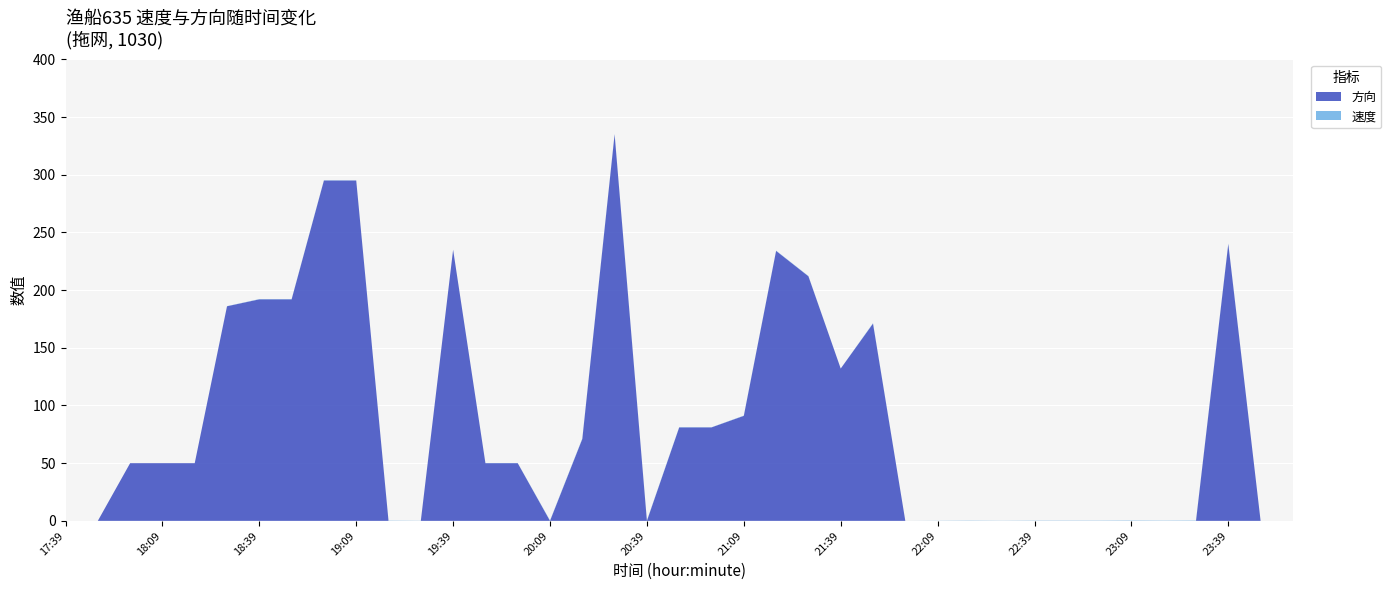

The value of 方向 at 22:09 is -201.0. True or false?

False